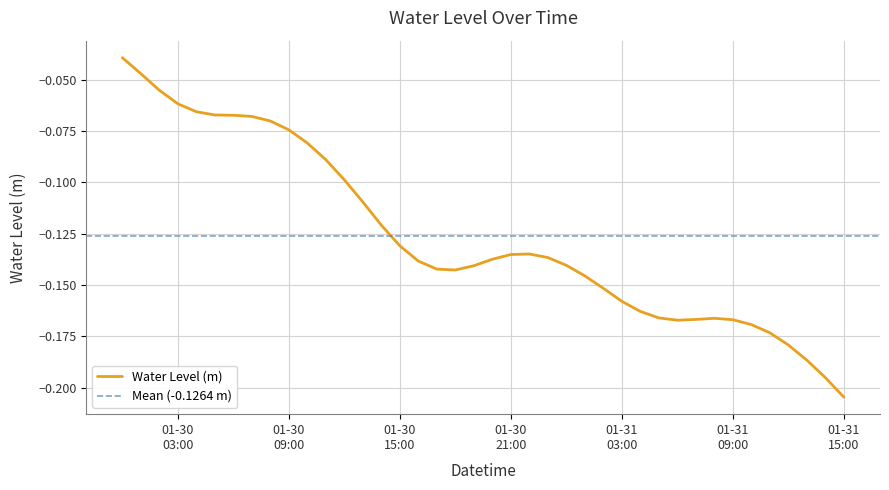

What is the value of the 39th point from the left?

-0.2